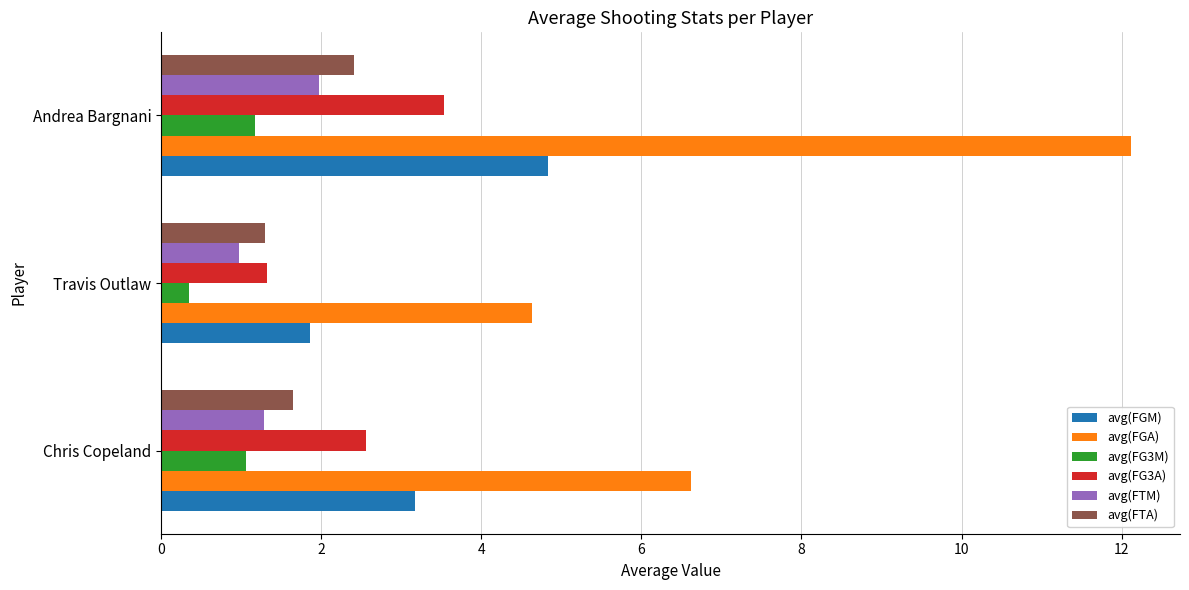

Rank the series by their maximum value, from lowest to highest.

avg(FG3M), avg(FTM), avg(FTA), avg(FG3A), avg(FGM), avg(FGA)